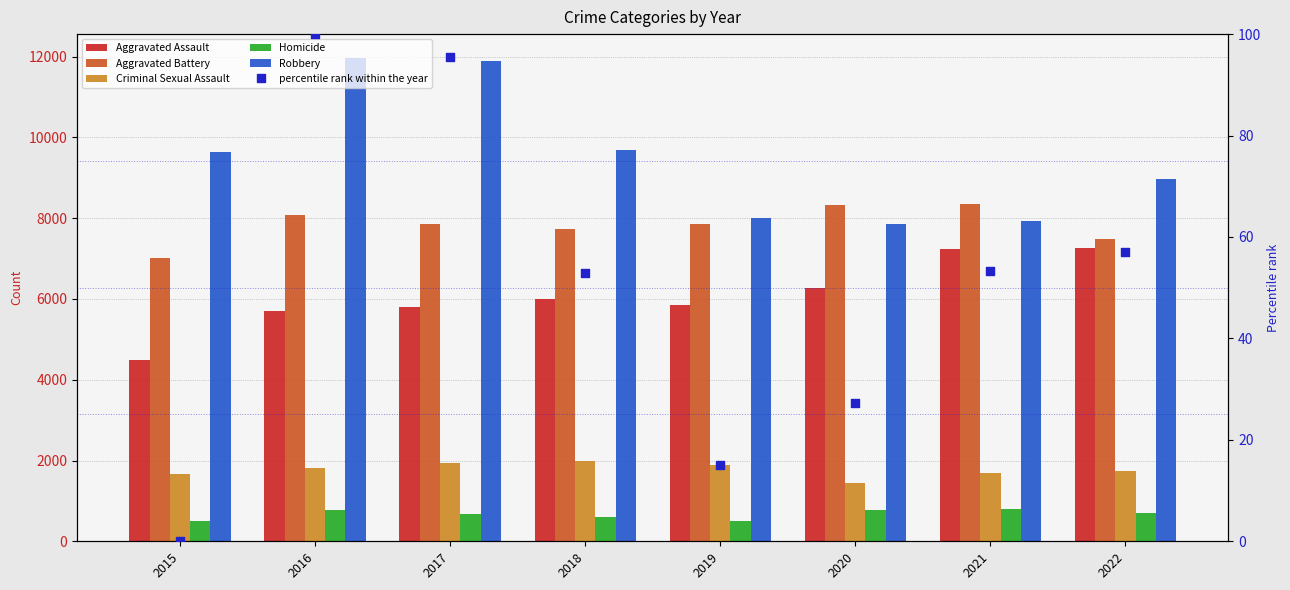

Which series has the largest Y range (max minus min)?

Robbery